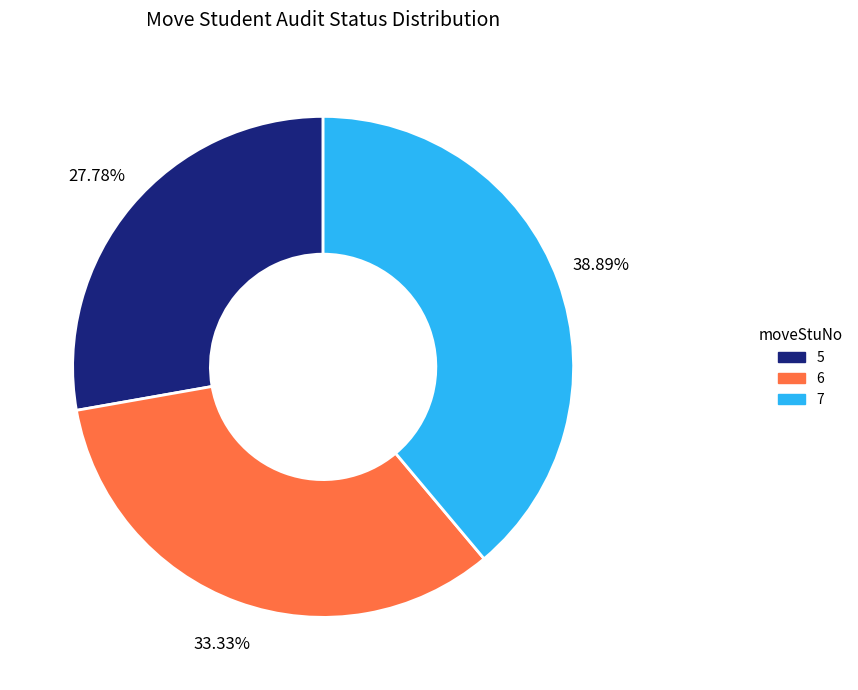

Between 6 and 7, which is larger?

7